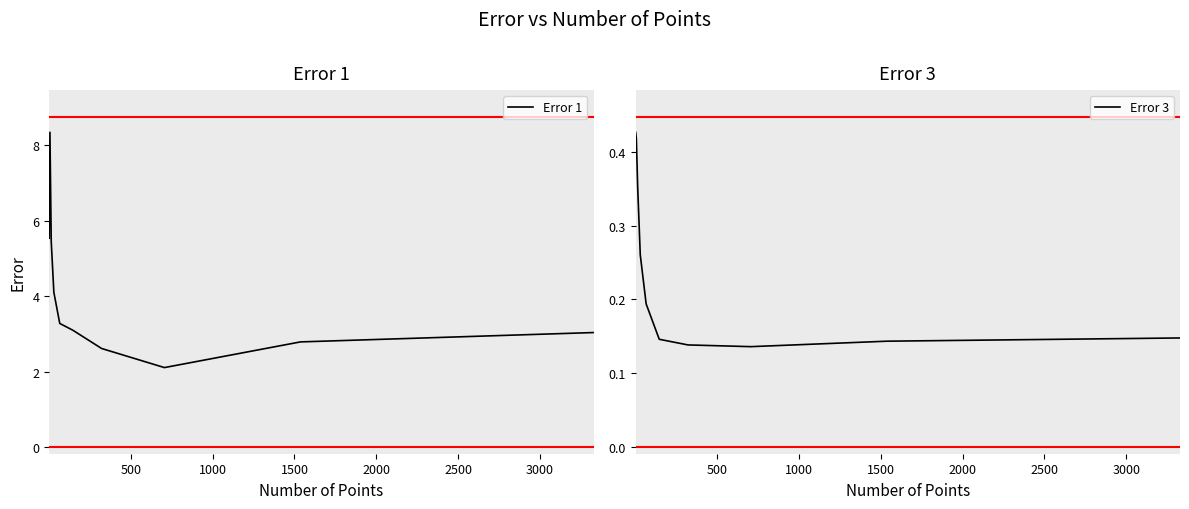

What is the maximum value for Error 1?

8.3